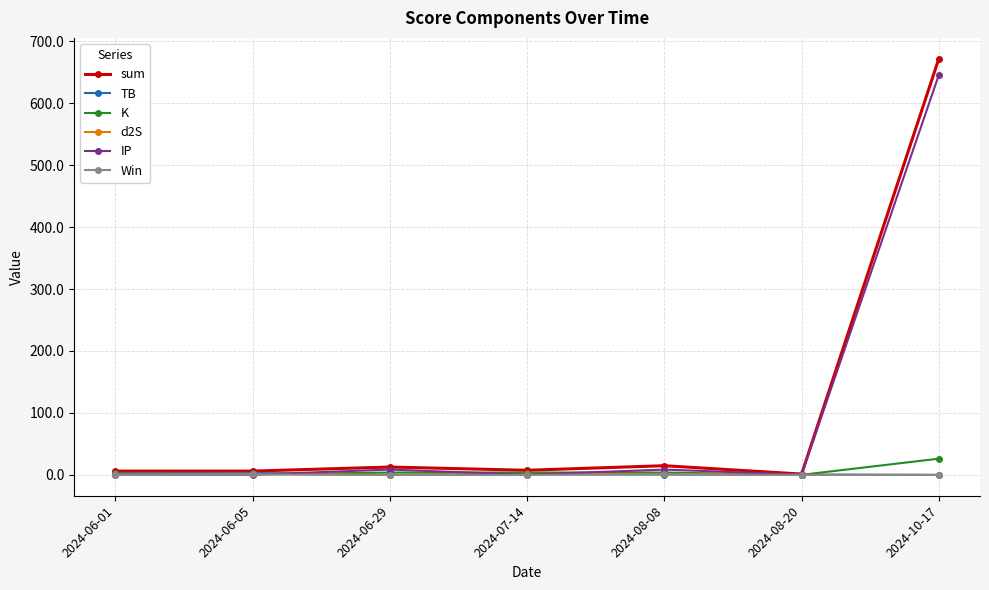

What is the difference between the maximum and minimum values in the TB series?

3.2